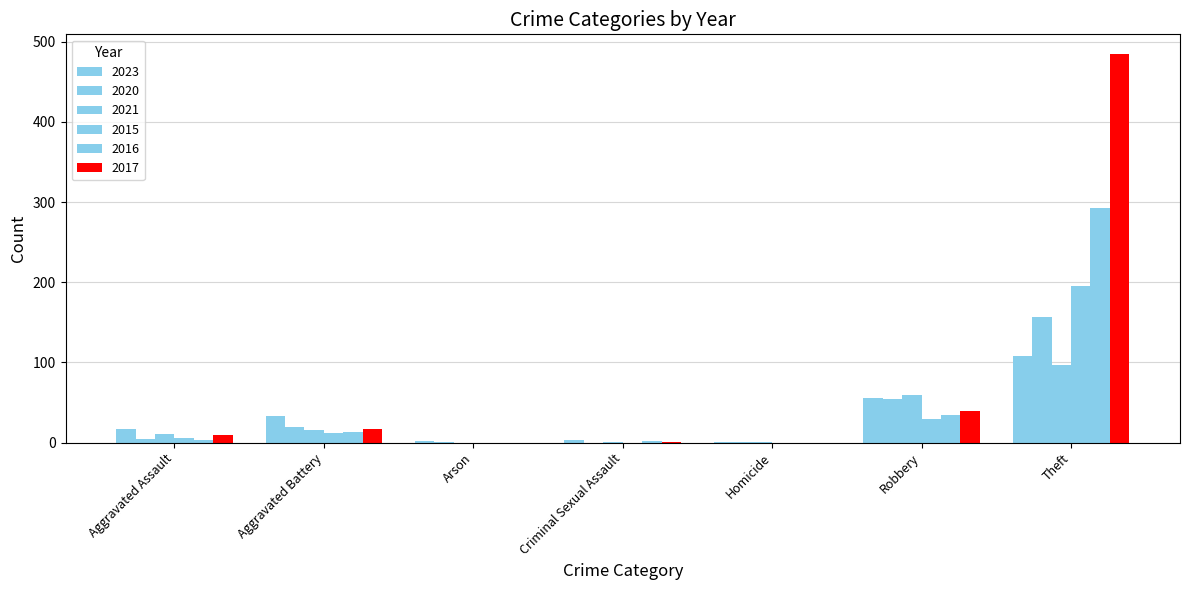

Is the value of 2017 at Criminal Sexual Assault greater than the value of 2020 at Arson?

No